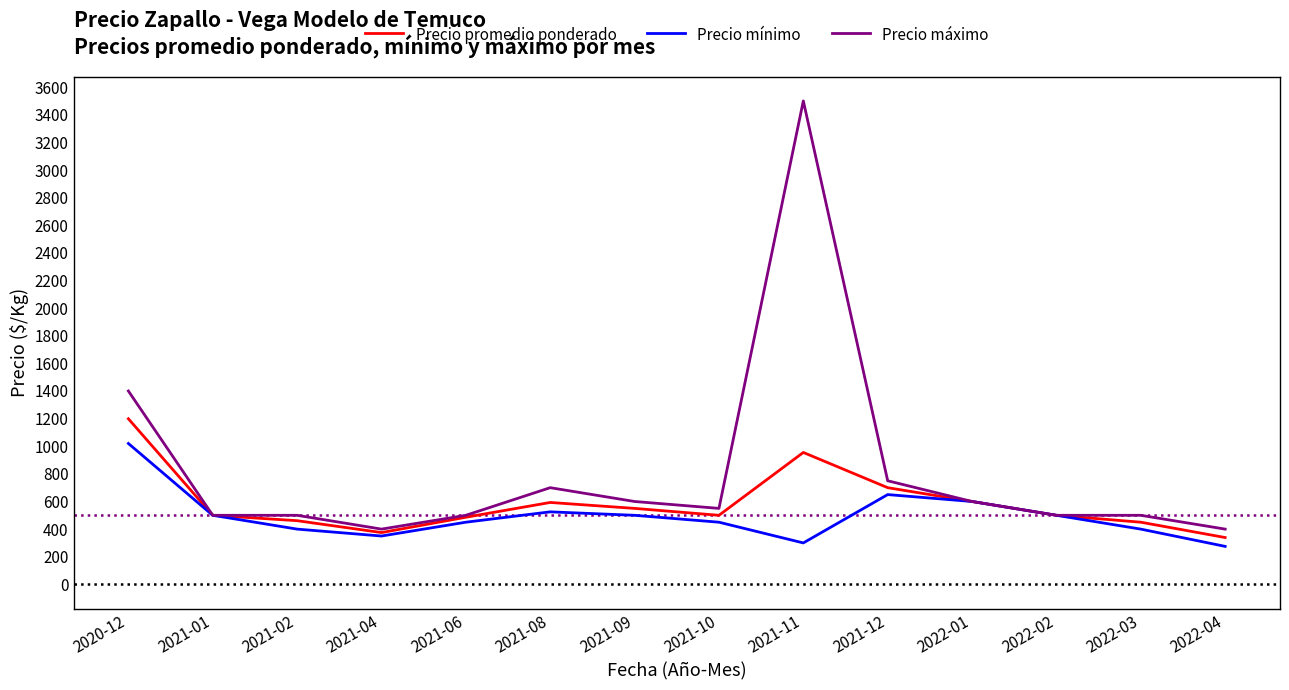

What is the spread (max minus min) of values at 2021-04?

50